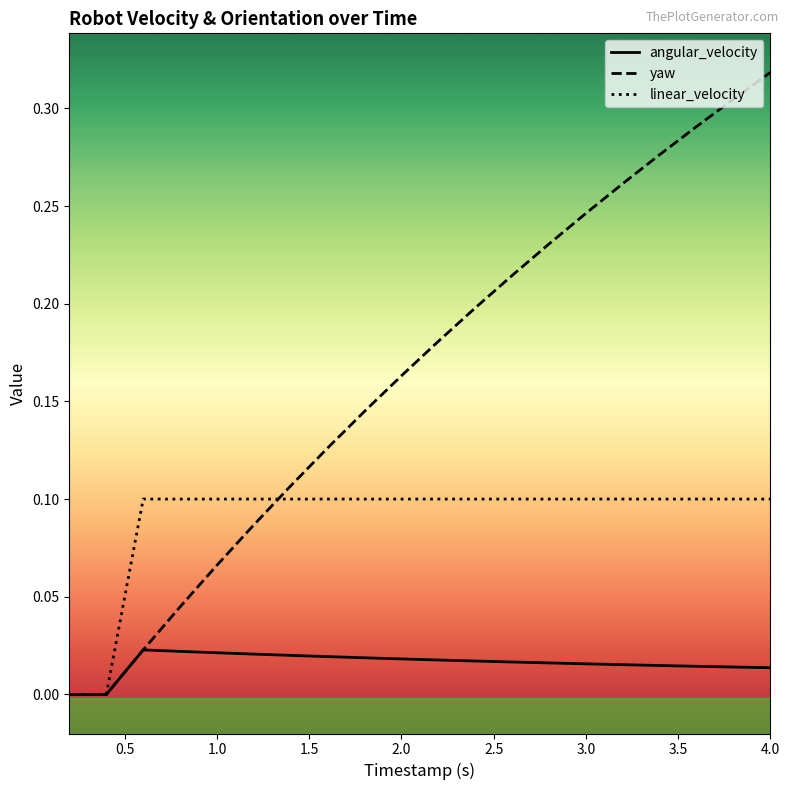

List the series in order of their peak value, lowest first.

angular_velocity, linear_velocity, yaw